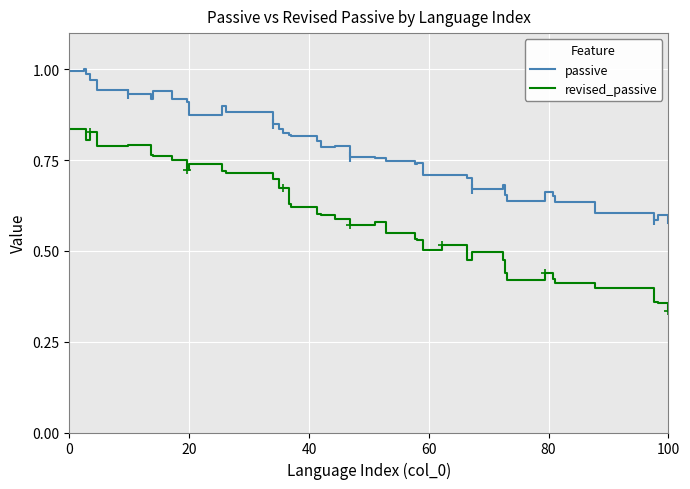

What are all the series names shown in the legend?

passive, revised_passive